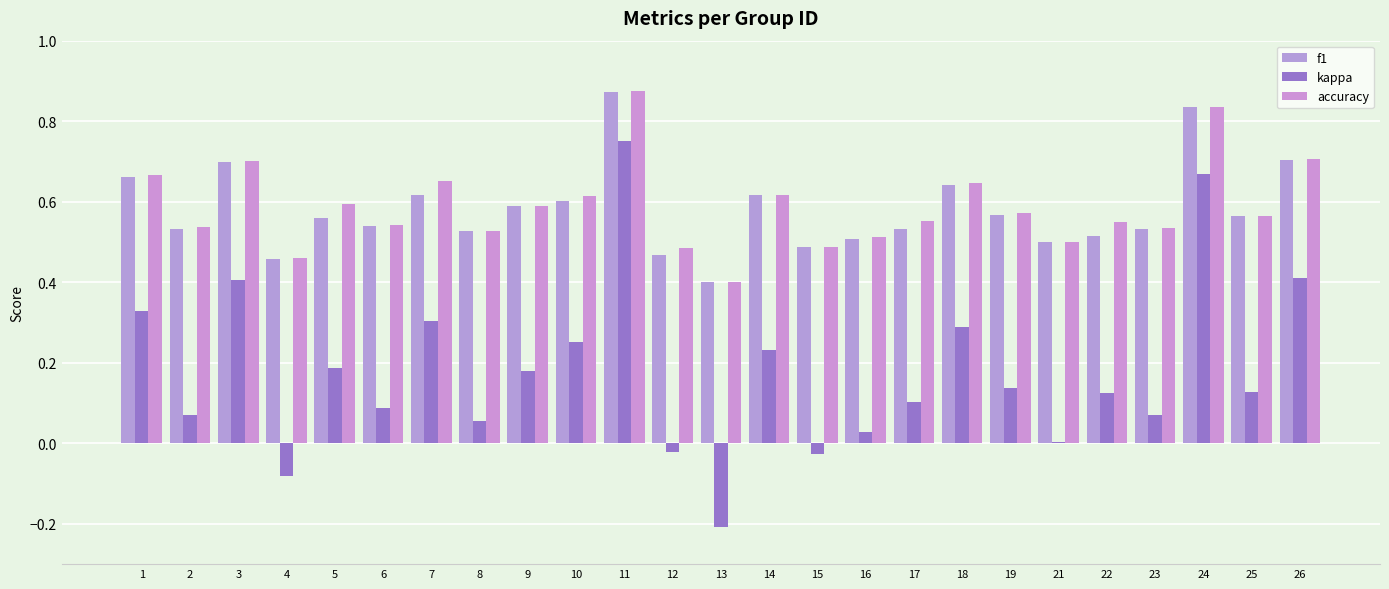

How many data points does each series have?

25